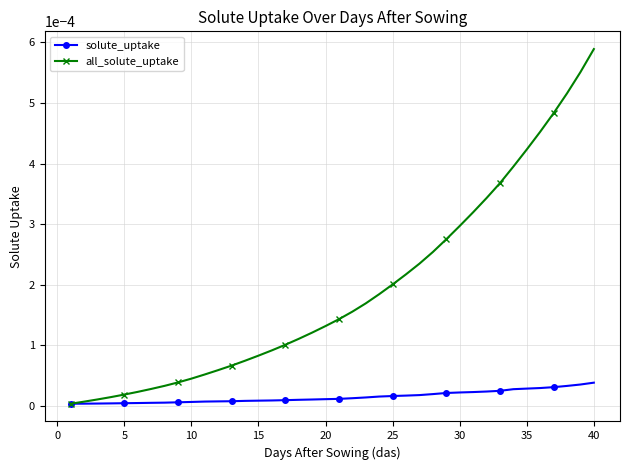

Rank the series by their maximum value, from highest to lowest.

all_solute_uptake, solute_uptake